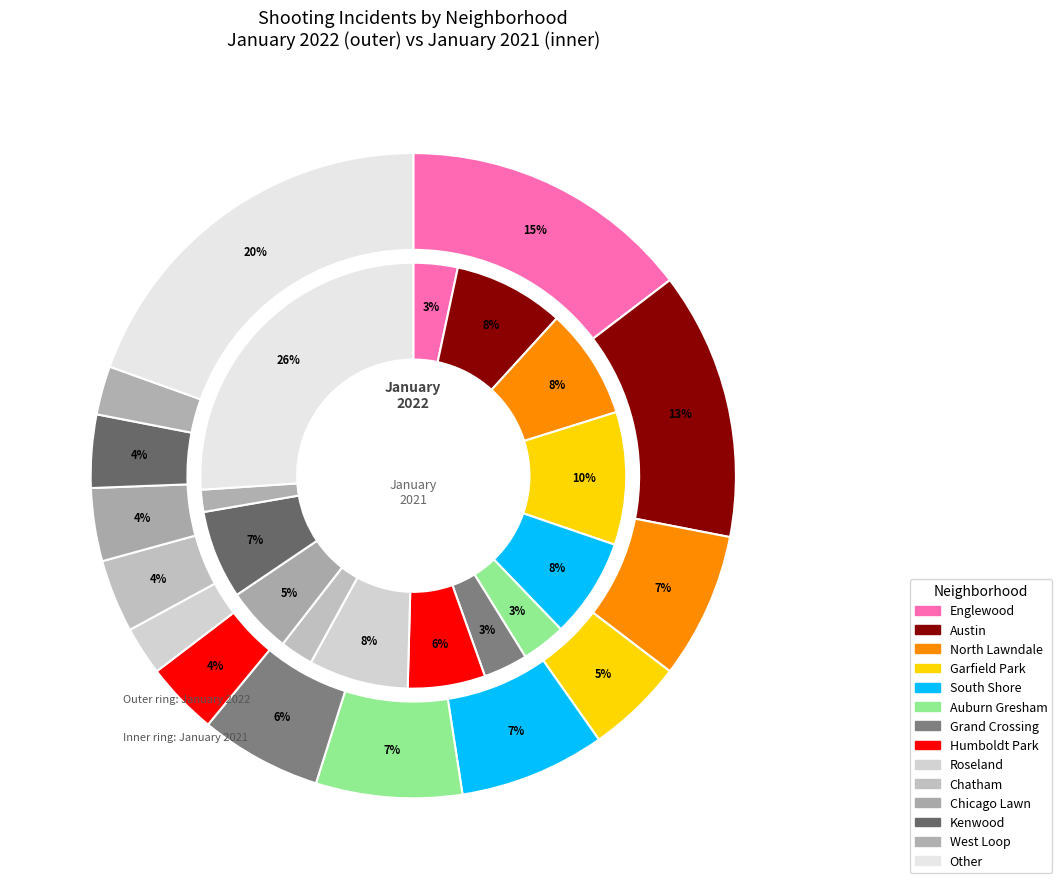

Rank the series by their average value, from highest to lowest.

january_2021, january_2022